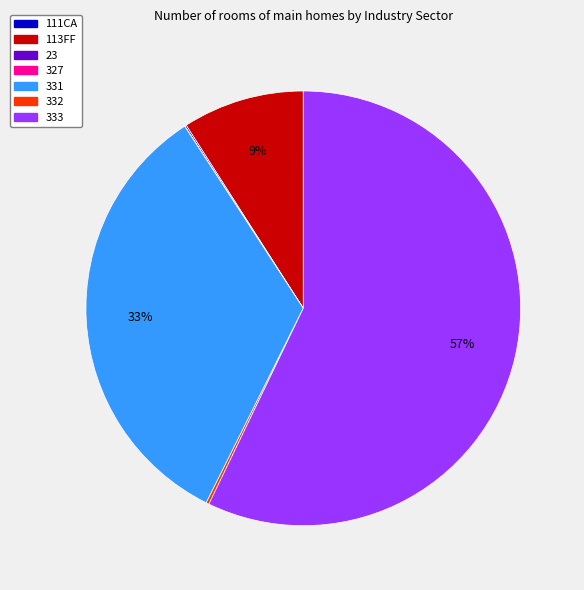

To the nearest percent, what is the average slice percentage?

14%